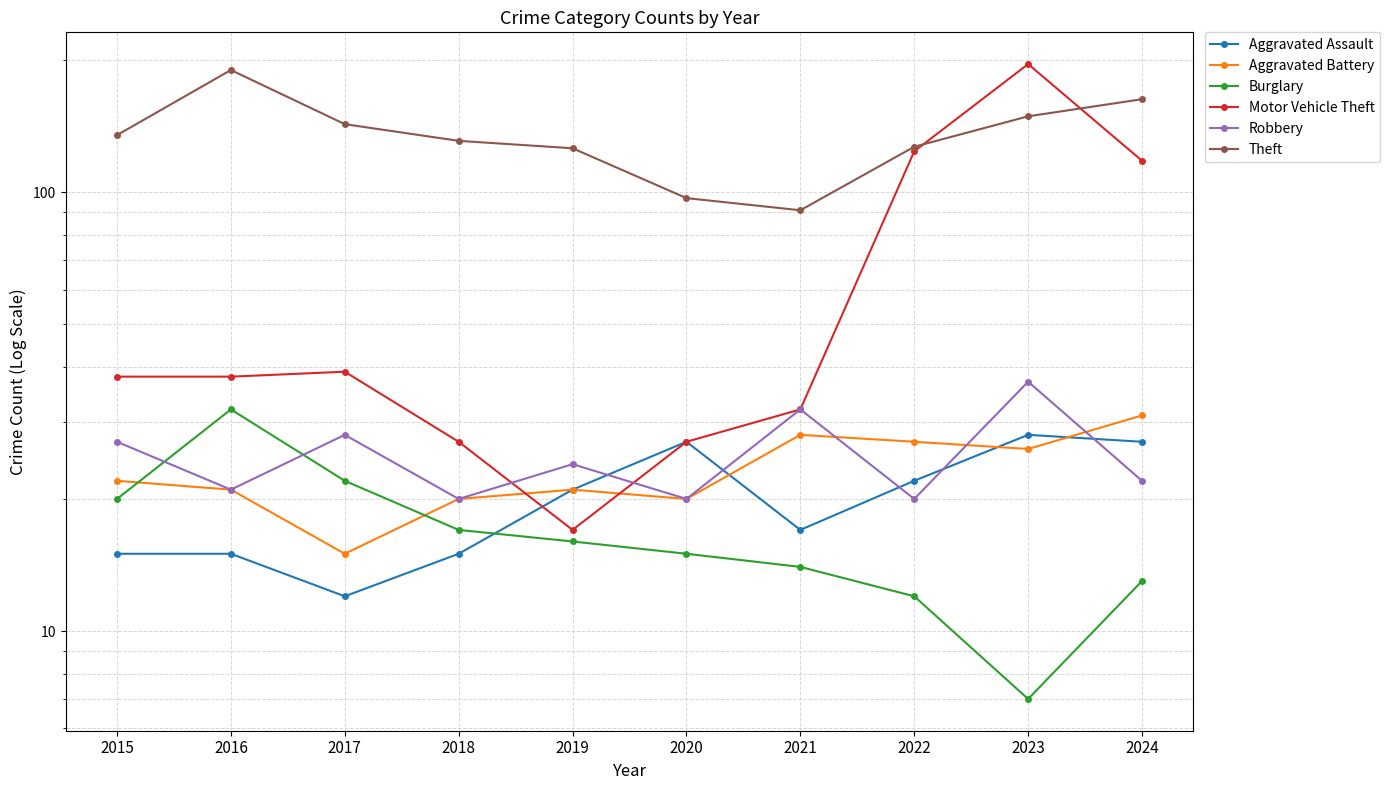

At which category is the sum across all series the highest?

2023